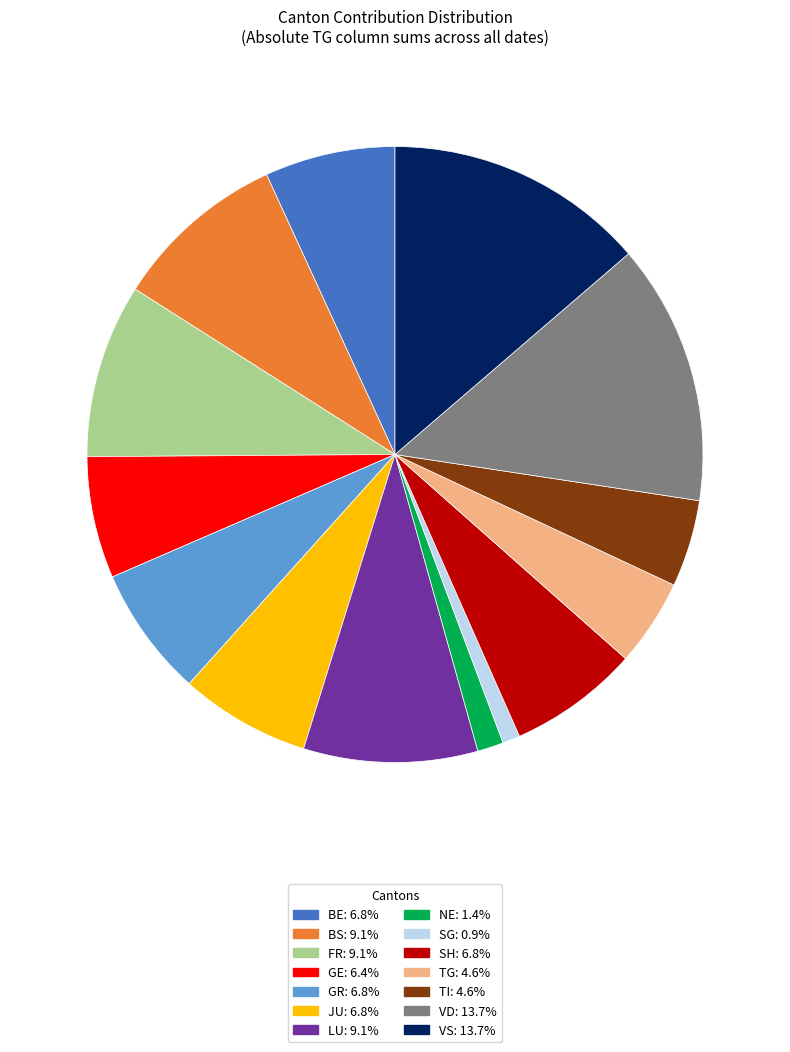

Does any single category account for the majority?

No